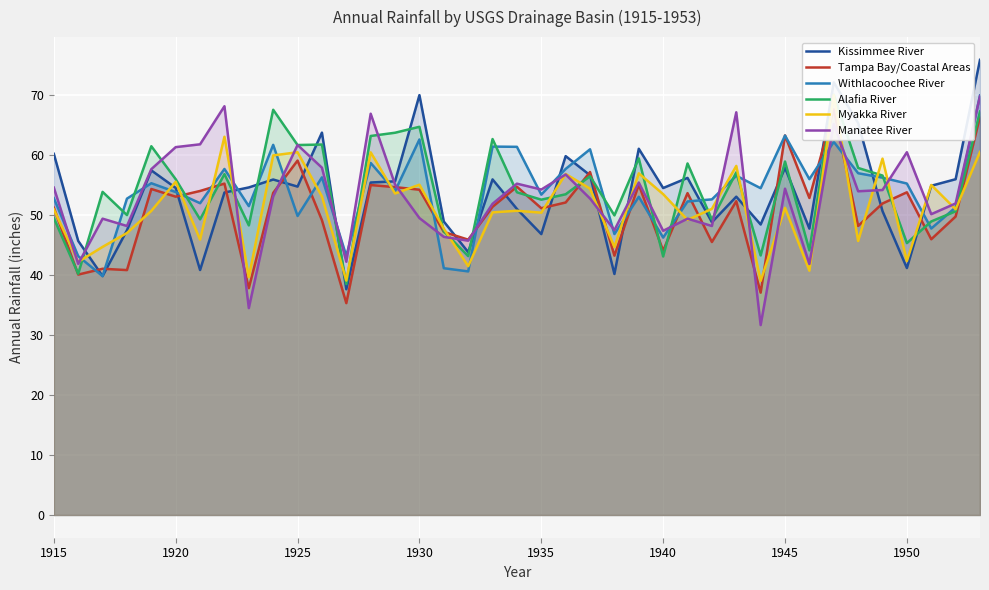

True or false: Manatee River has a value of 49.5 at 1930.

True